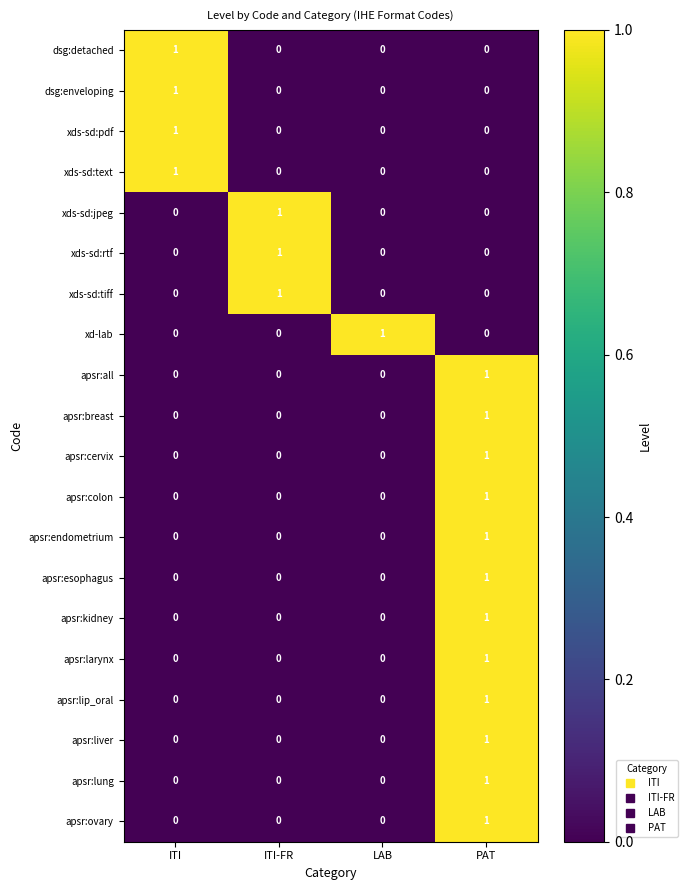

How many data points does each series have?

4